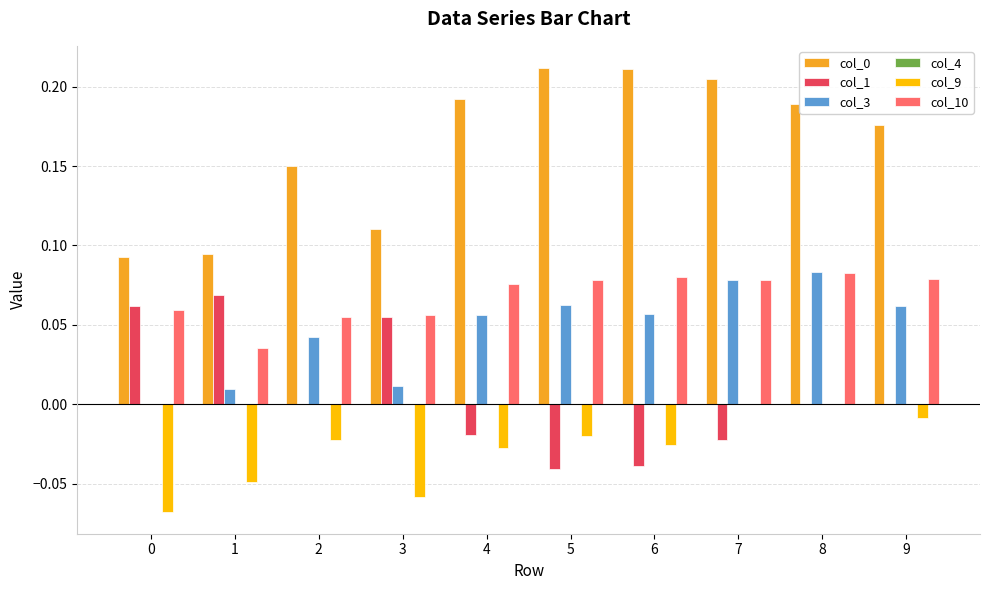

How many col_1 values are between 0 and 1?

6